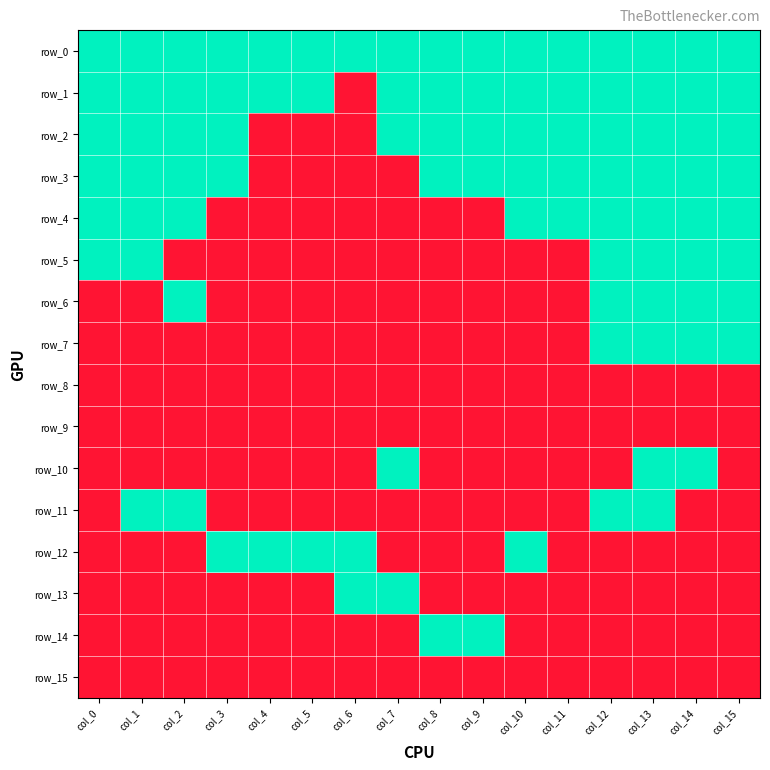

Which series has the largest total across all categories?

row_0